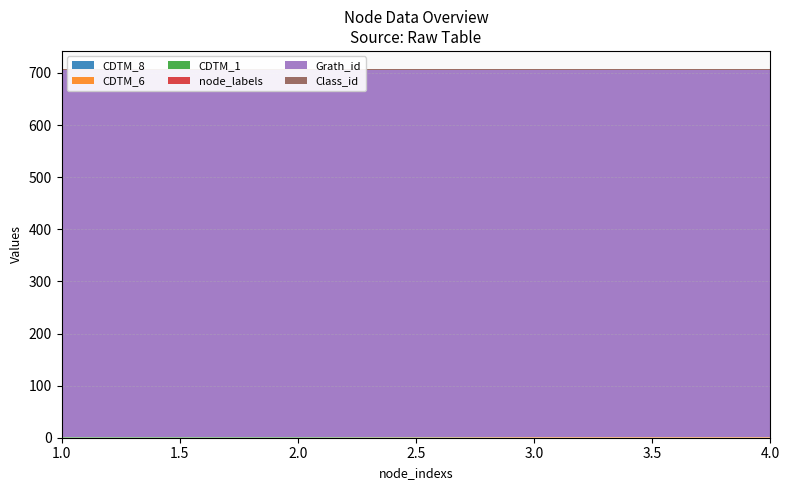

Reading left to right, extract all data points from this chart.

CDTM_8: 1=0	2=0	3=0	4=0
CDTM_6: 1=0	2=0	3=1	4=1
CDTM_1: 1=1	2=1	3=0	4=0
node_labels: 1=1	2=1	3=1	4=1
Grath_id: 1=704	2=704	3=704	4=704
Class_id: 1=1	2=1	3=1	4=1